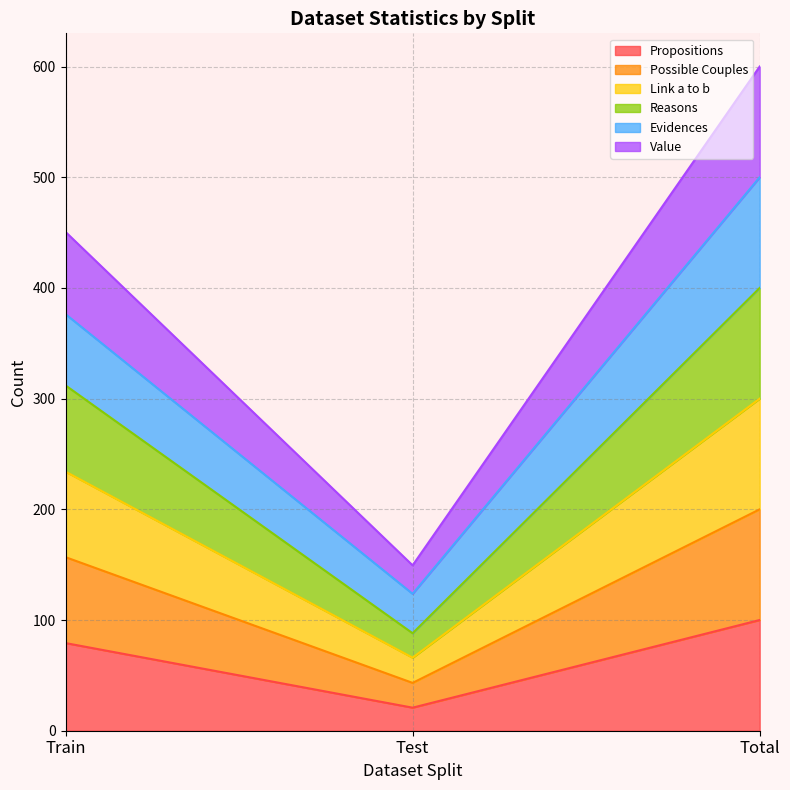

What is the maximum value shown in the chart?

600.0